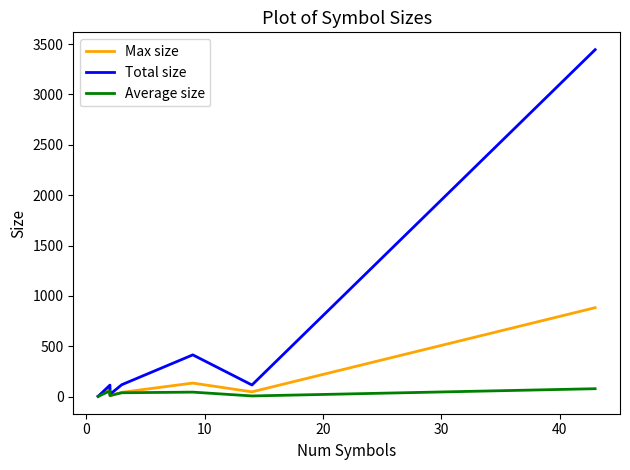

Which series has the largest range (max minus min)?

Total size